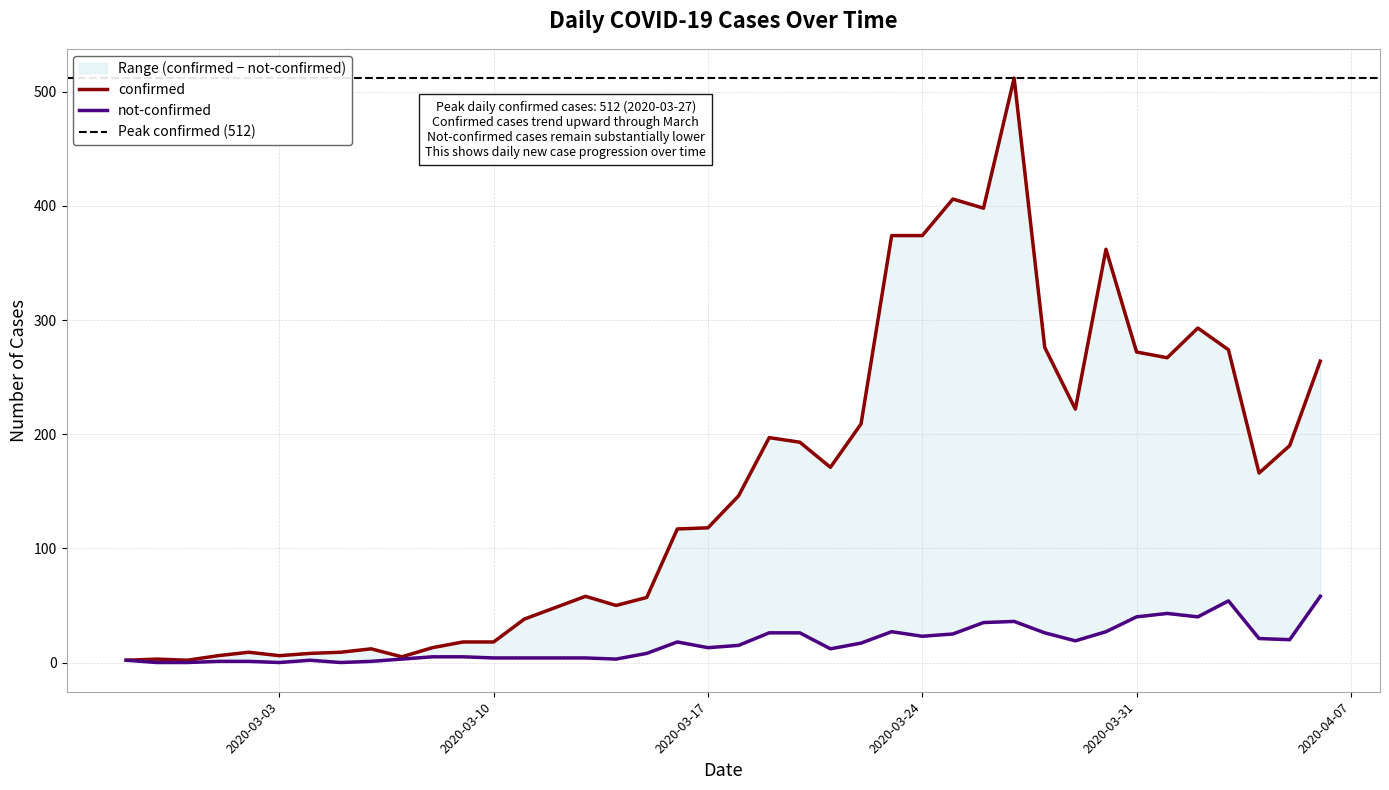

The confirmed series shows 386 at 2020-03-29. True or false?

False